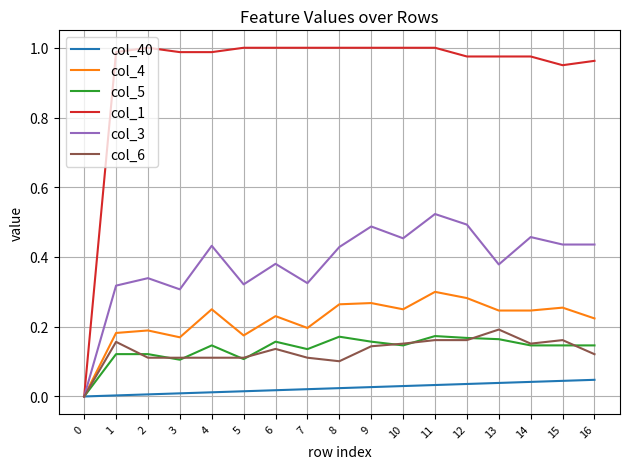

What are all the series names shown in the legend?

col_40, col_4, col_5, col_1, col_3, col_6